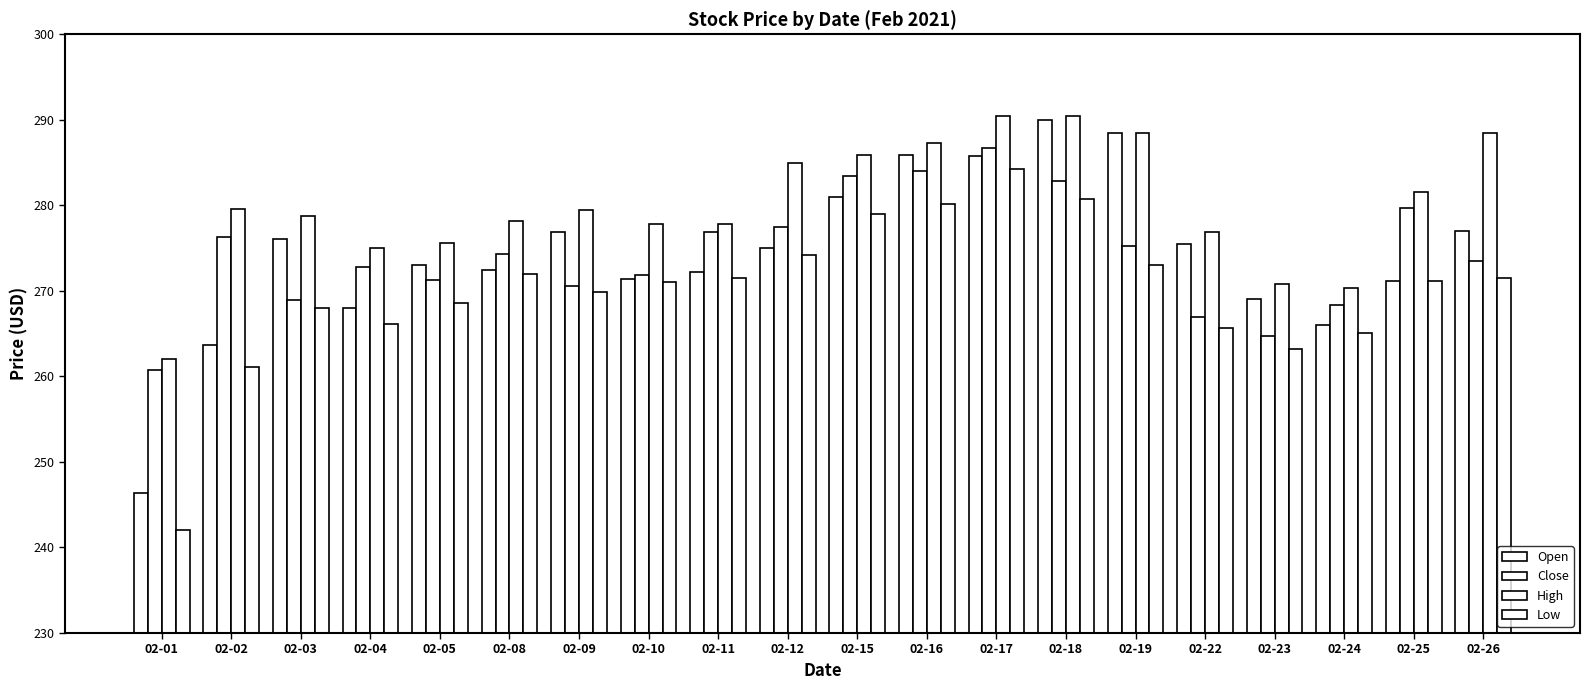

At which label does High first exceed 279?

02-02